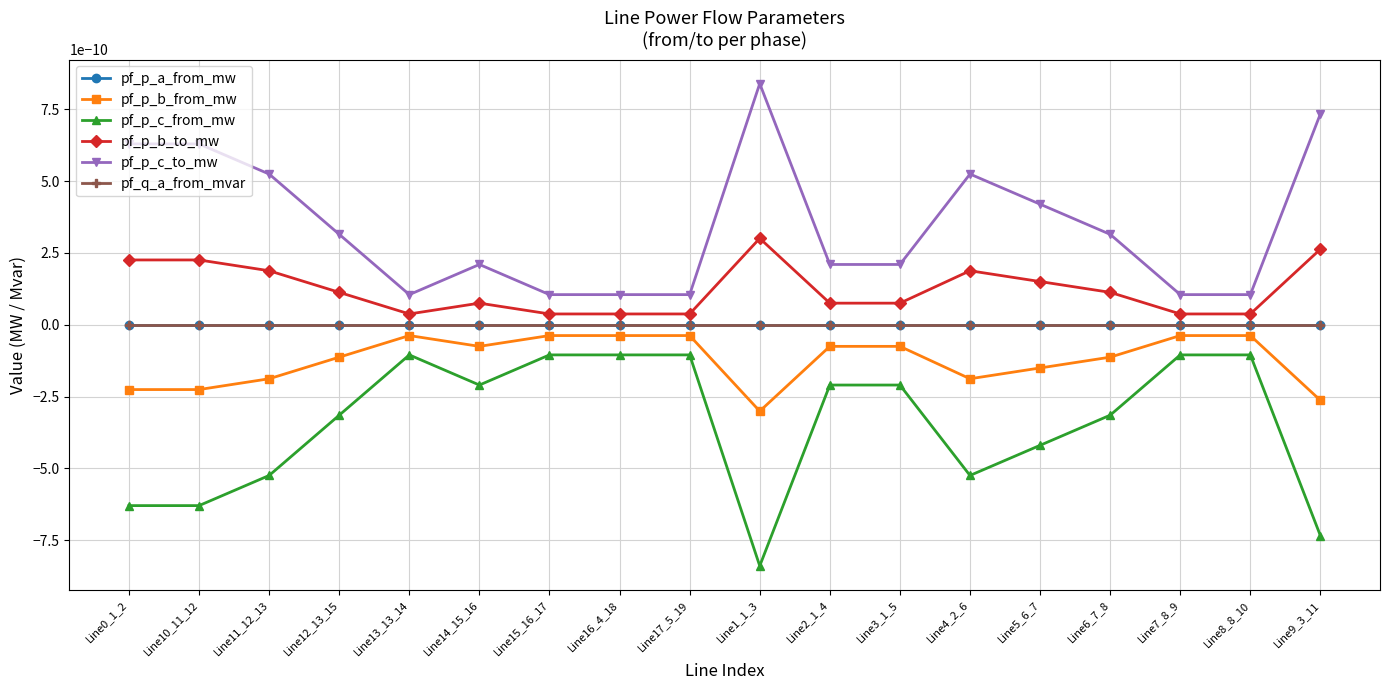

Is this an area chart (filled region under the line)?

No